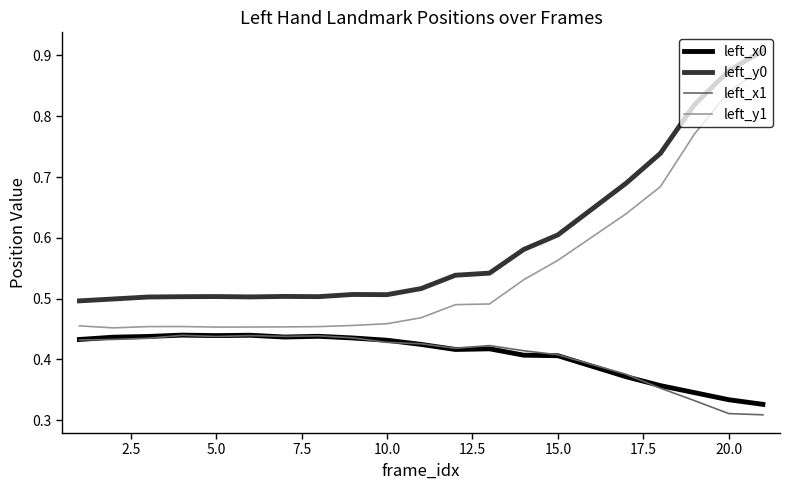

Which series has the widest spread of values?

left_y1